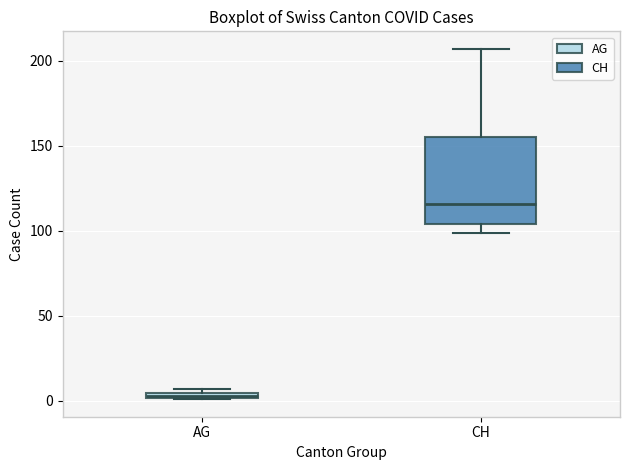

Which box's median line is the lowest?

AG